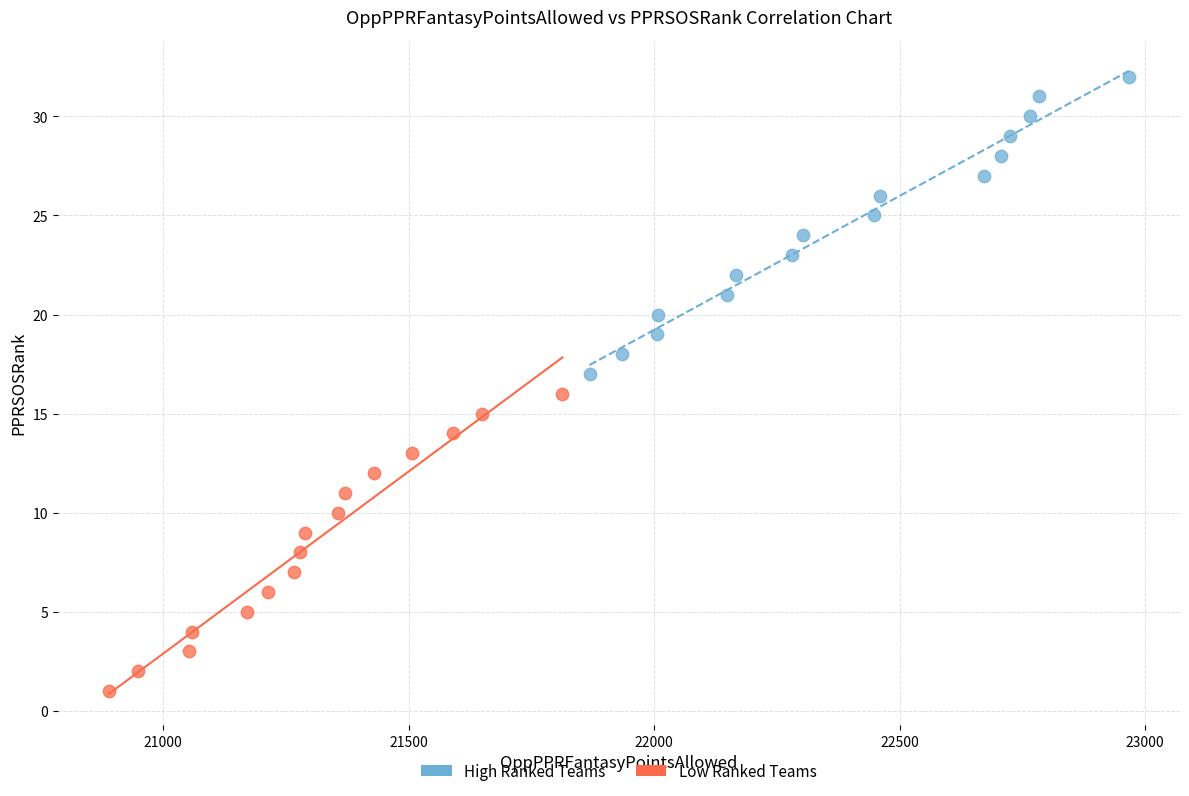

Which series contains the highest Y value?

High Ranked Teams